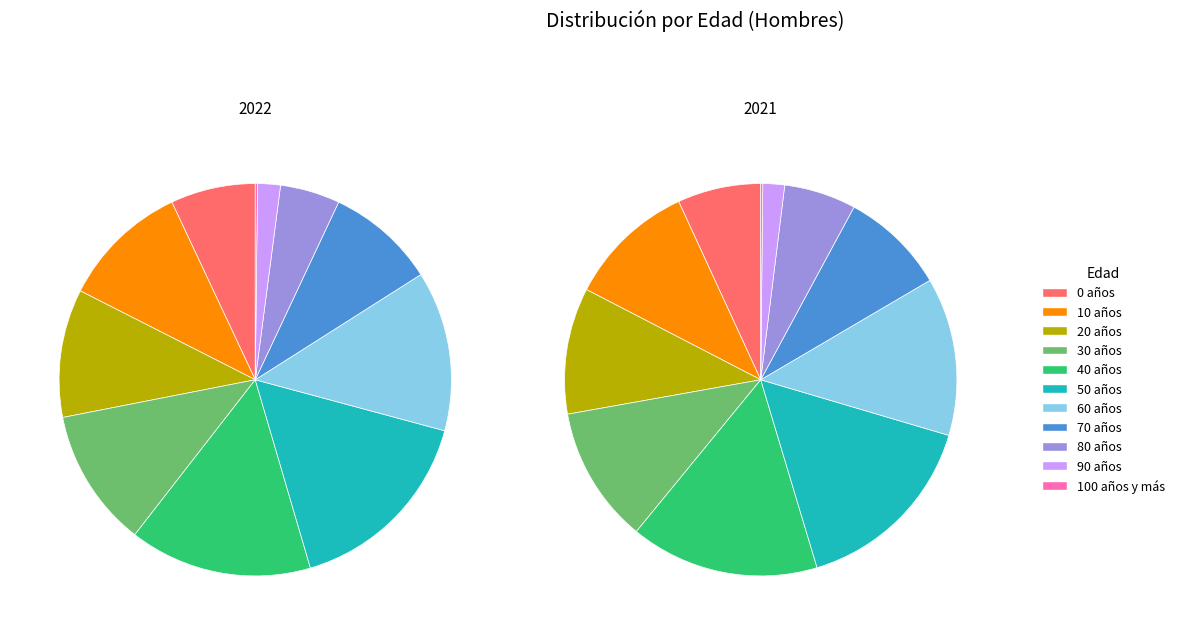

To the nearest percent, what is the difference between the 40 años and 30 años slice percentages?

4%